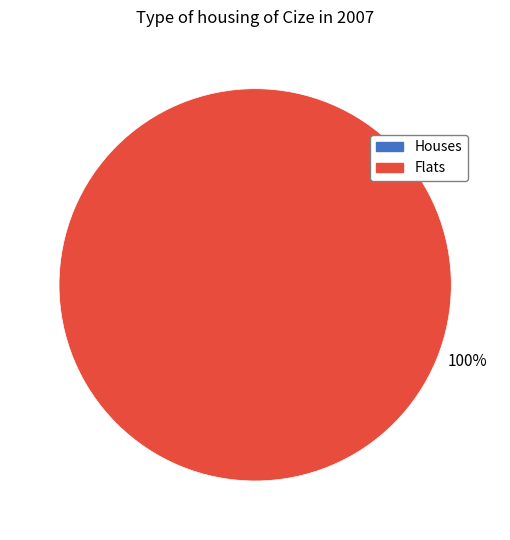

To the nearest percent, what is the combined percentage of 1 and 0?

100%